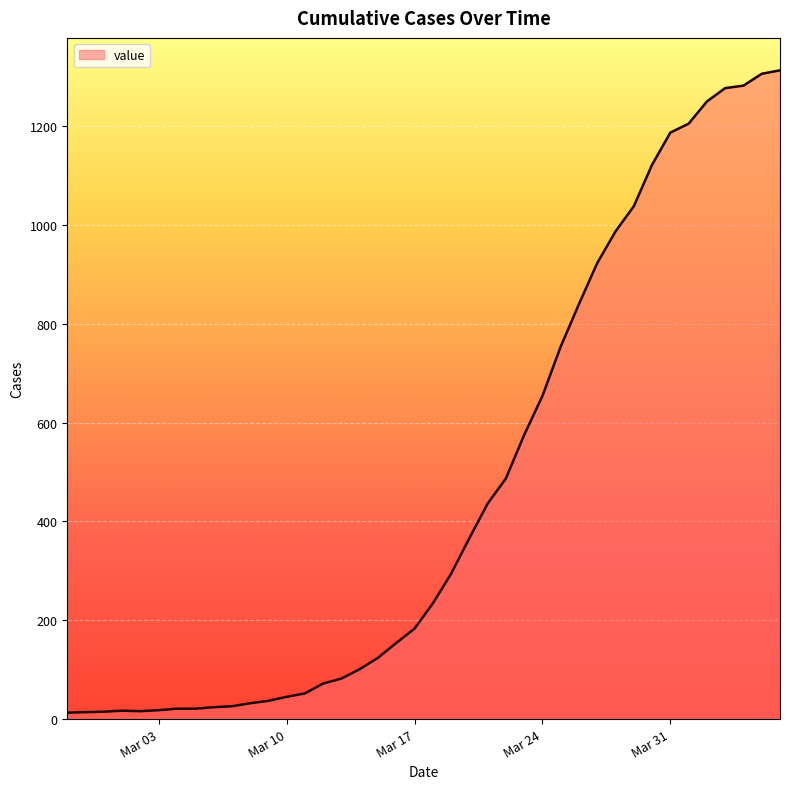

What is the difference between the maximum and minimum values?

1300